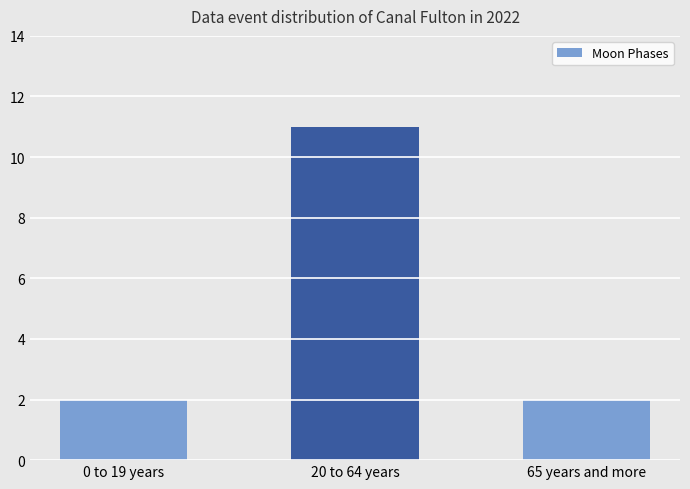

How many data points does each series have?

3